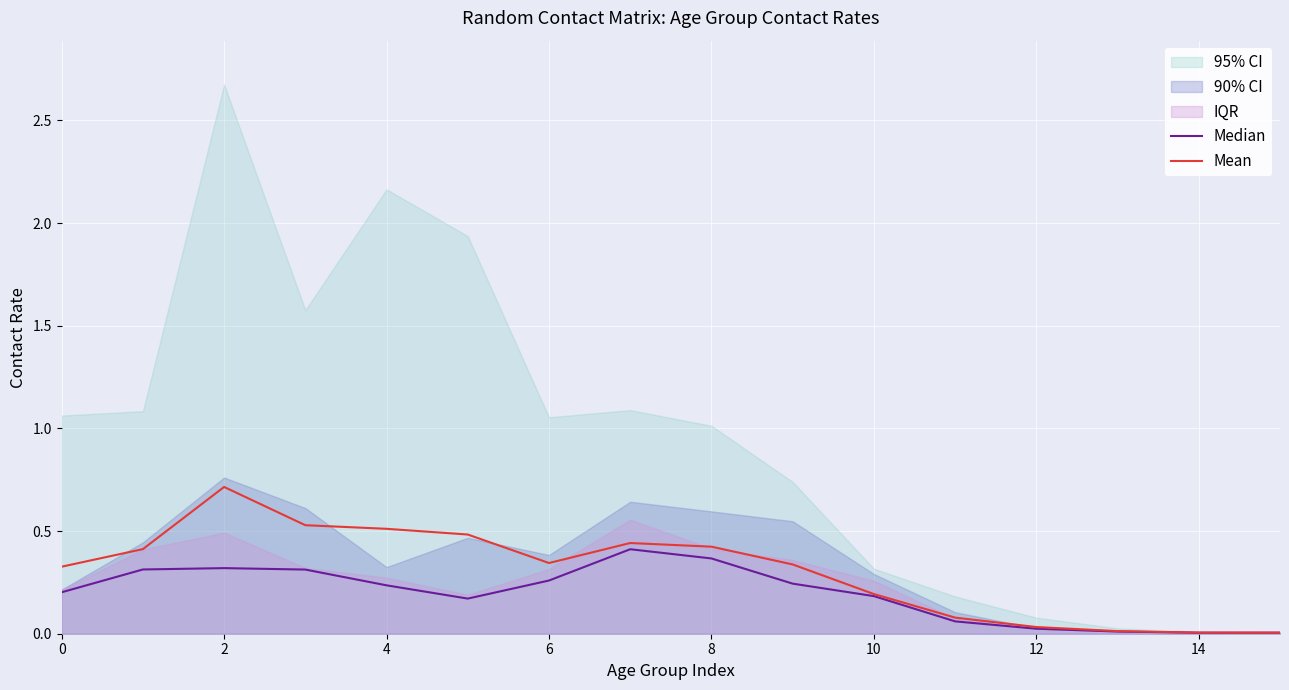

Between 13 and 10, which is larger?

10